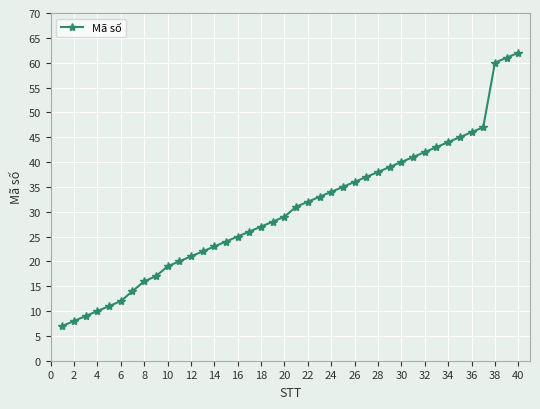

What is the value of the 1st point from the left?

7